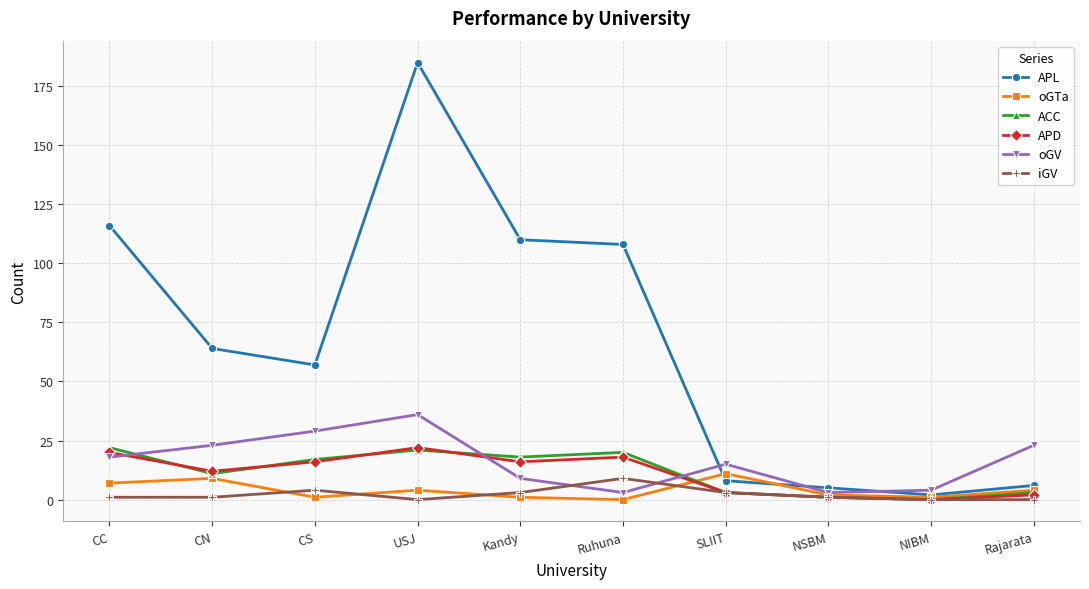

True or false: oGV has a value of 23 at Rajarata.

True